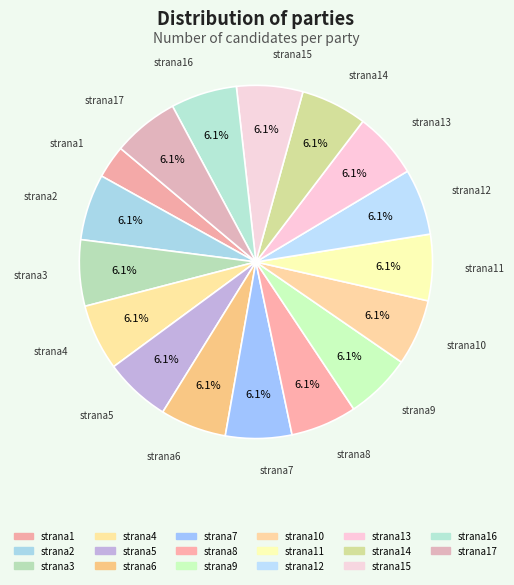

Is the sum of strana7 and strana11 greater than half?

No